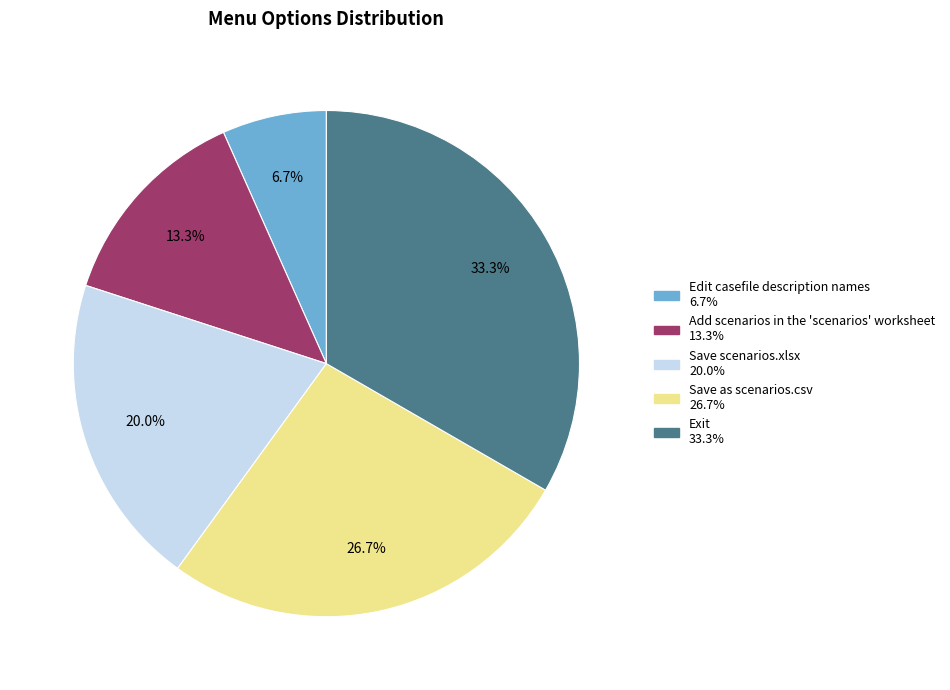

Does Add scenarios in the 'scenarios' worksheet represent more than half of the total?

No